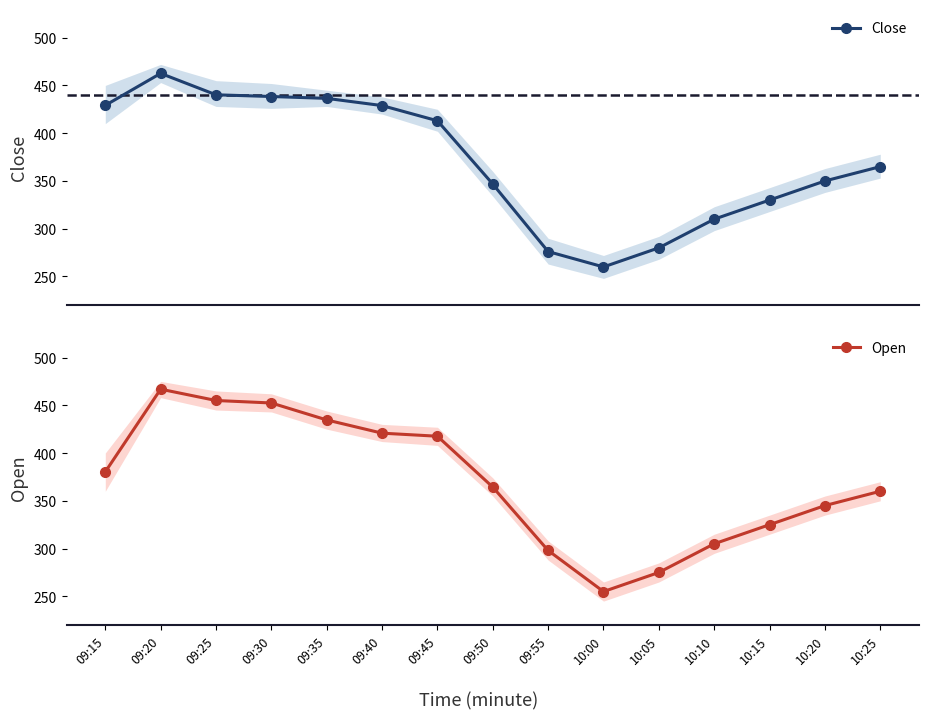

Which has a higher value, 10:00 or 10:10?

10:10